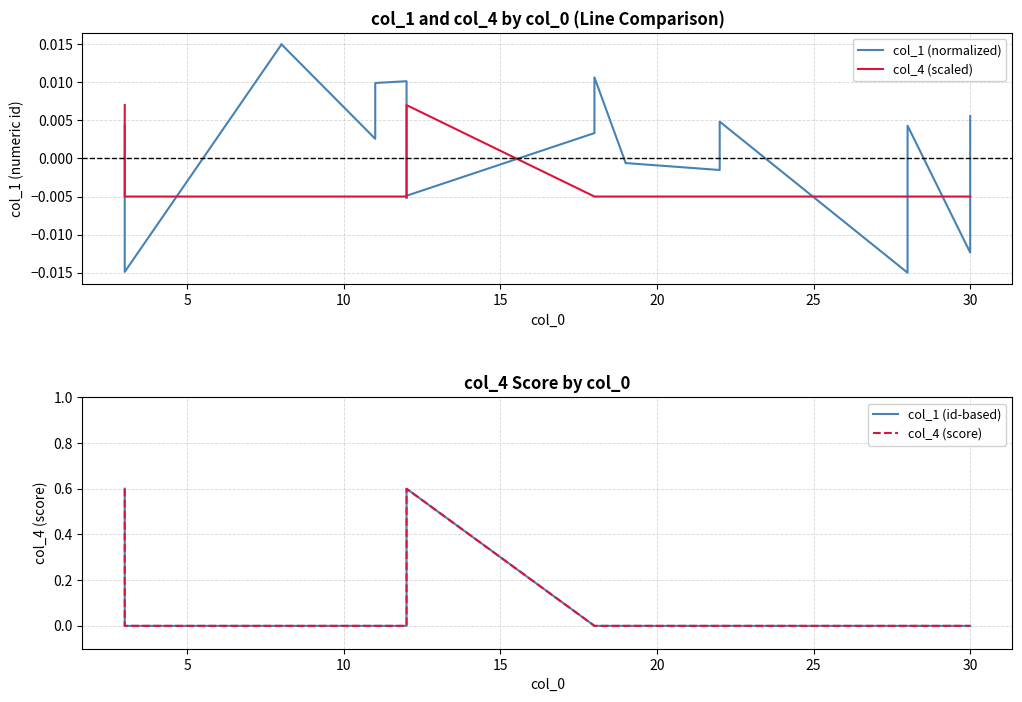

What are all the series names shown in the legend?

col_1 (normalized), col_4 (scaled), col_1 (id-based), col_4 (score)